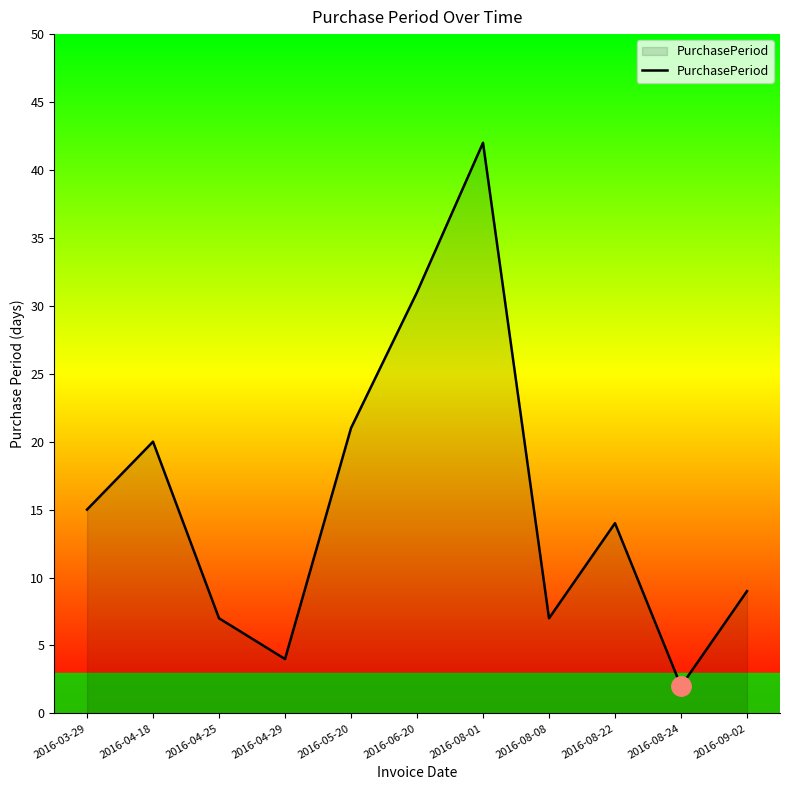

What is the maximum value shown in the chart?

42